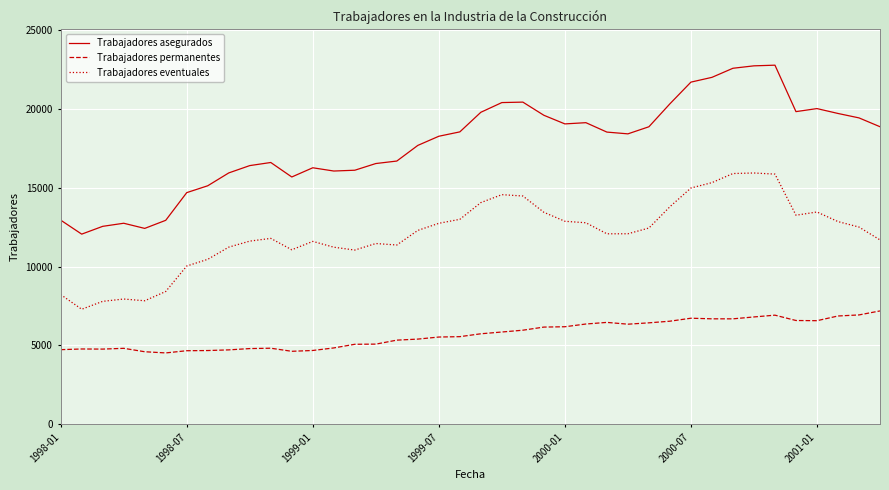

True or false: Trabajadores asegurados and Trabajadores eventuales cross at least once.

False